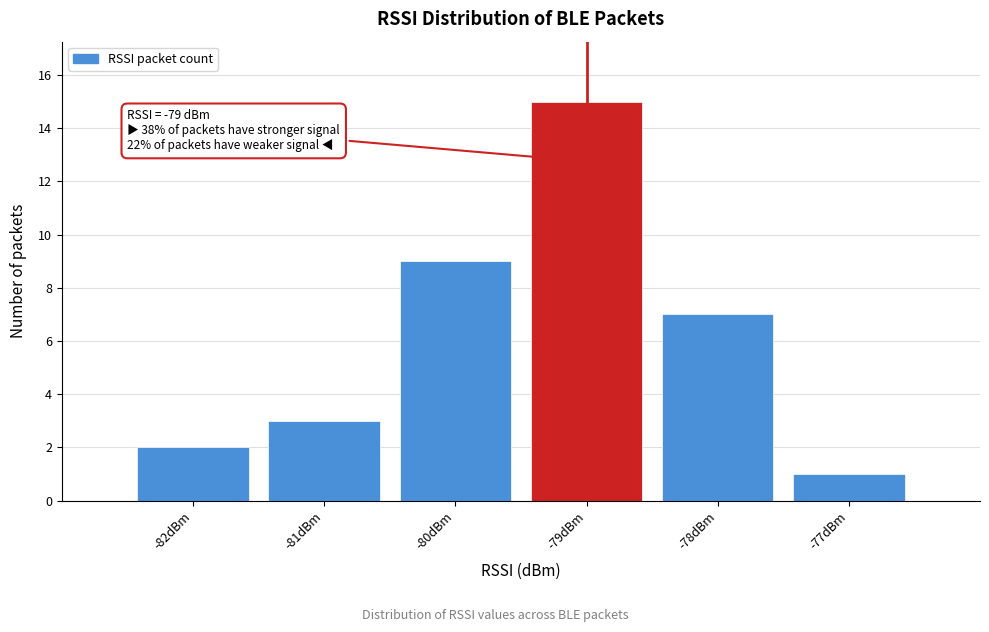

Which range on the x-axis has the tallest bar?

-79.5 to -78.5